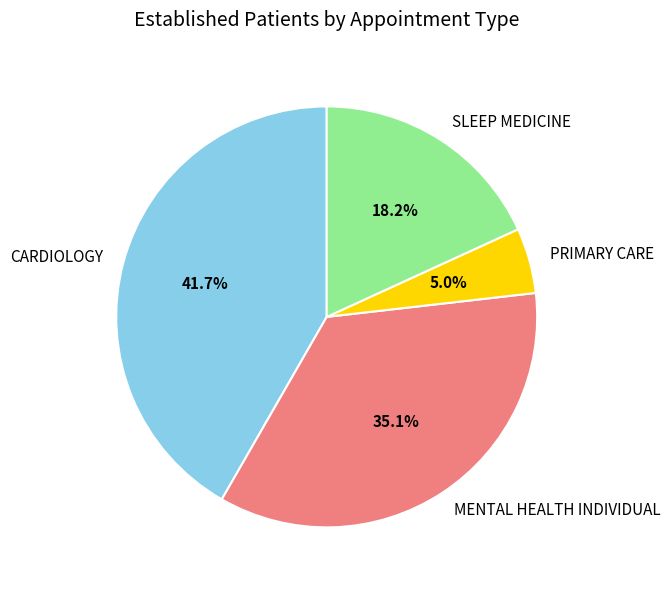

To the nearest percent, what percentage of the pie is SLEEP MEDICINE?

18%